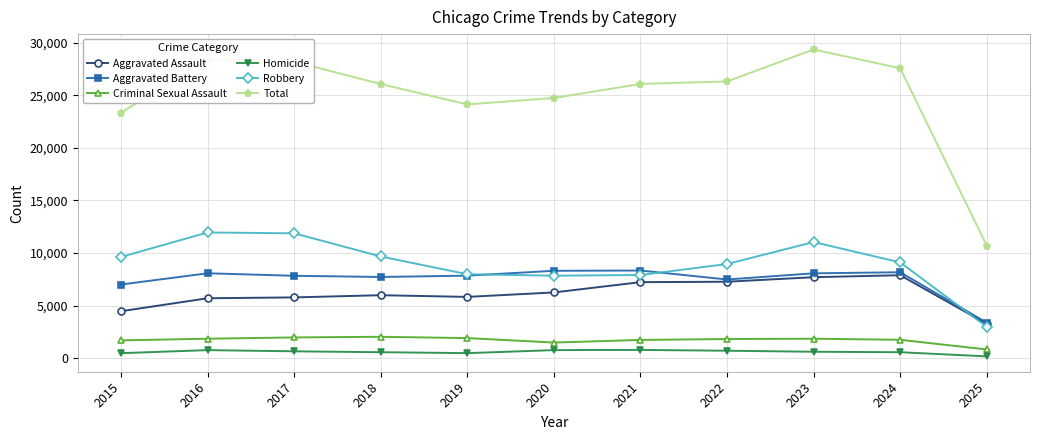

Read the Aggravated Assault value at 2017.

5793